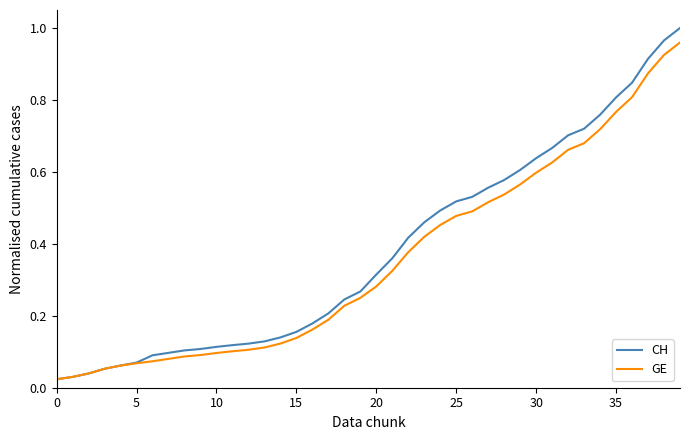

Reading right to left, what are all the values shown in this chart?

CH: 1.0	1.0	0.9	0.8	0.8	0.8	0.7	0.7	0.7	0.6	0.6	0.6	0.6	0.5	0.5	0.5	0.5	0.4	0.4	0.3	0.3	0.2	0.2	0.2	0.2	0.1	0.1	0.1	0.1	0.1	0.1	0.1	0.1	0.1	0.1	0.1	0.1	0.0	0.0	0.0
GE: 1.0	0.9	0.9	0.8	0.8	0.7	0.7	0.7	0.6	0.6	0.6	0.5	0.5	0.5	0.5	0.5	0.4	0.4	0.3	0.3	0.2	0.2	0.2	0.2	0.1	0.1	0.1	0.1	0.1	0.1	0.1	0.1	0.1	0.1	0.1	0.1	0.1	0.0	0.0	0.0